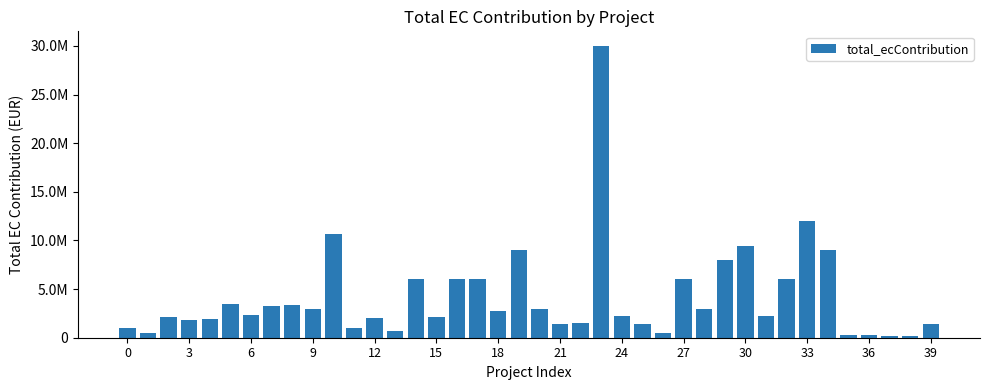

At which label is the value closest to 15087509?

33